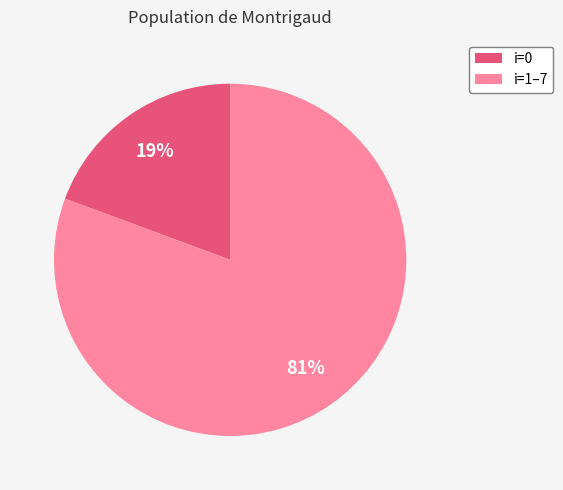

Which has a higher value, i=0 or i=1–7?

i=1–7